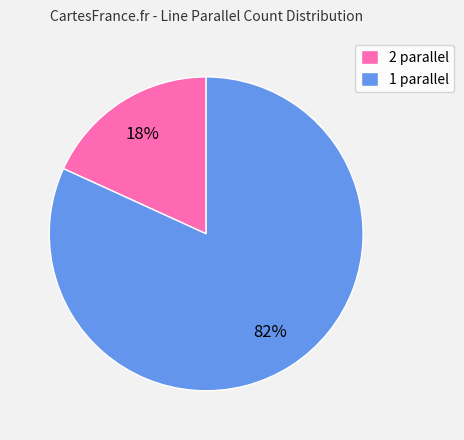

How many segments does this pie chart have?

2